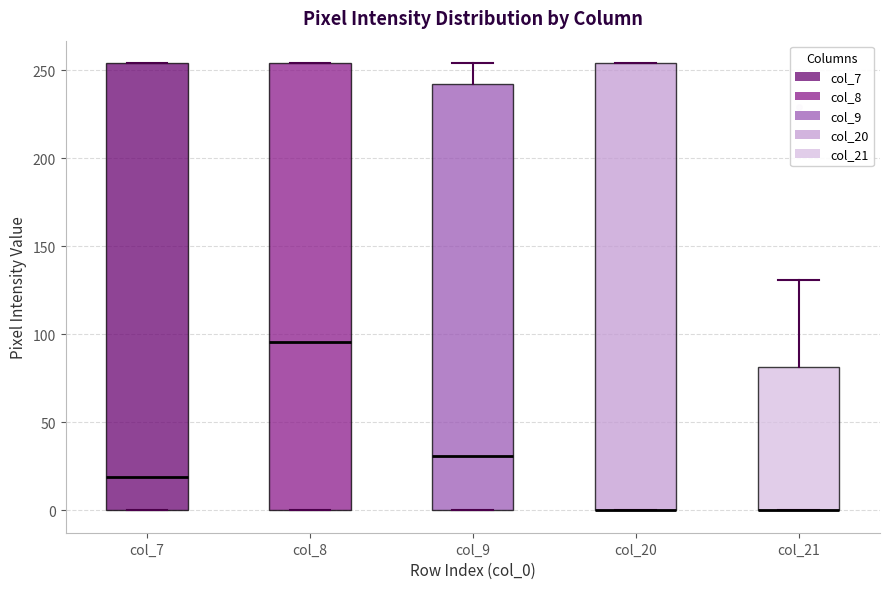

Reading left to right, read every box against the y-axis: the position of its median line, the range the box covers, and the ends of its whiskers. The values are not printed on the chart, so give them approximately, as read against the axis.

col_7: median 20, box 0 to 255, whiskers 0 to 255
col_8: median 95, box 0 to 255, whiskers 0 to 255
col_9: median 30, box 0 to 240, whiskers 0 to 255
col_20: median 0 (drawn on the box's lower edge), box 0 to 255, whiskers 0 to 255
col_21: median 0 (drawn on the box's lower edge), box 0 to 80, whiskers 0 to 130